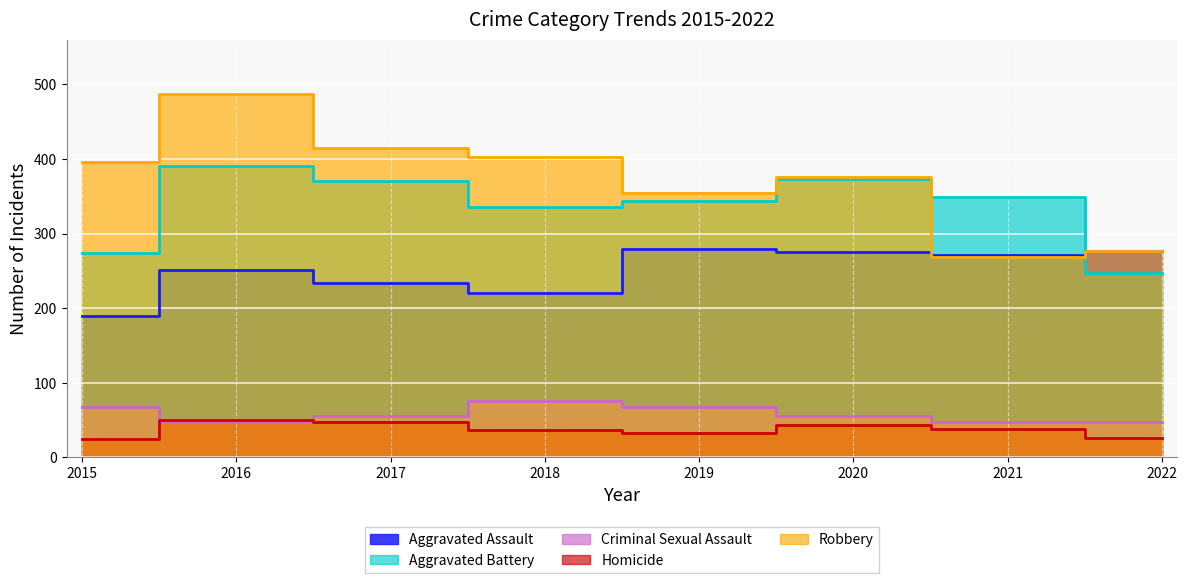

Between 2021 and 2022, which series saw the biggest shift?

Aggravated Battery